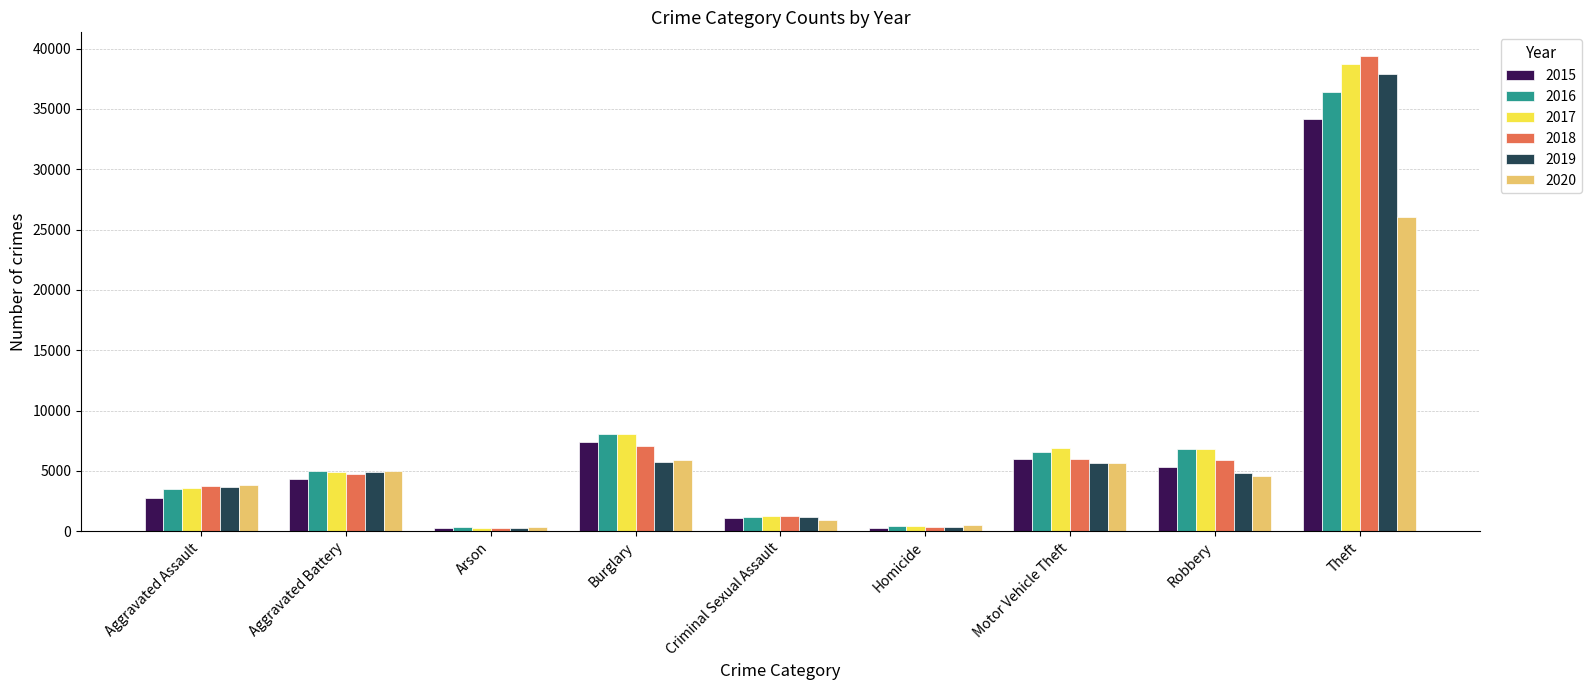

At which label is 2015 closest to 17216?

Burglary